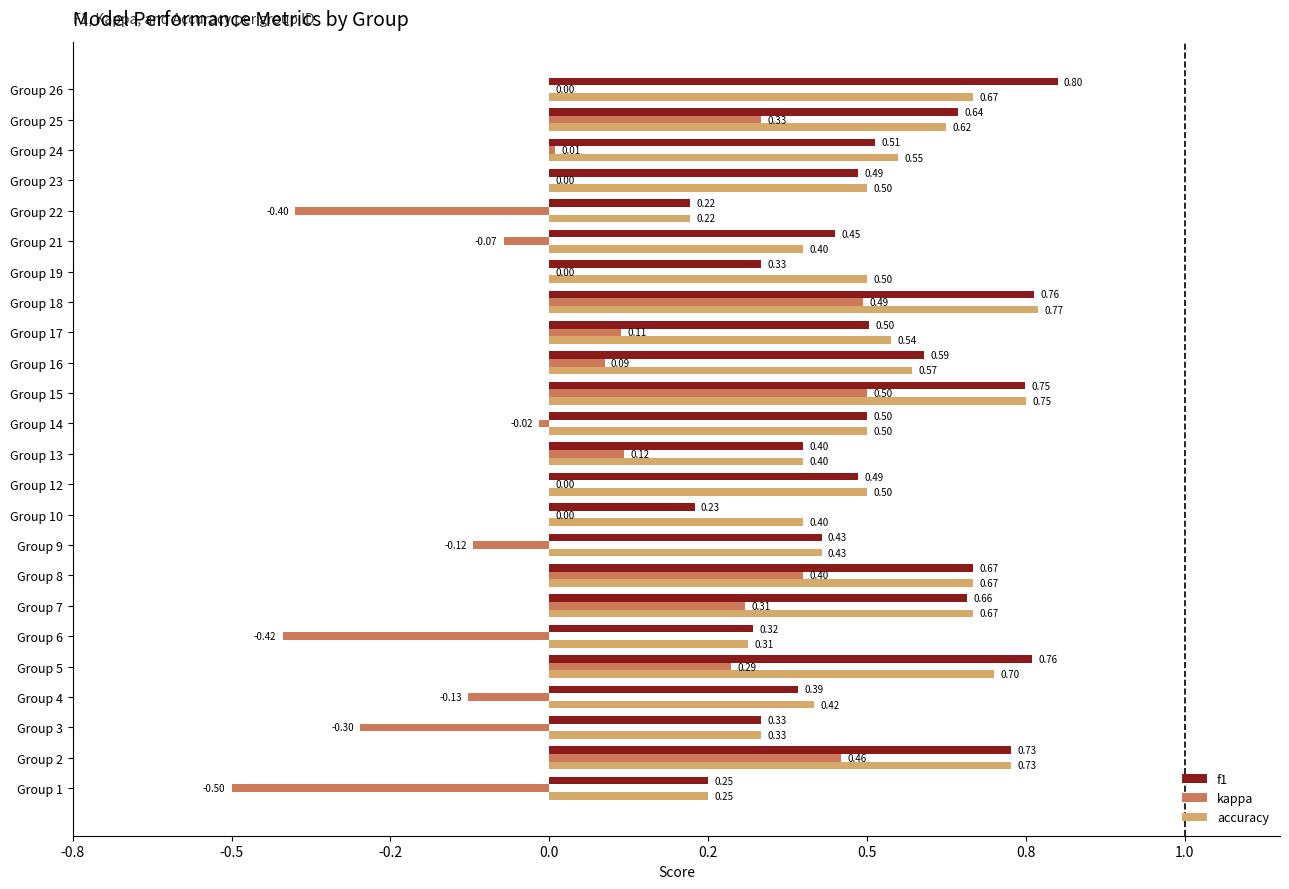

What are all the series names shown in the legend?

f1, kappa, accuracy